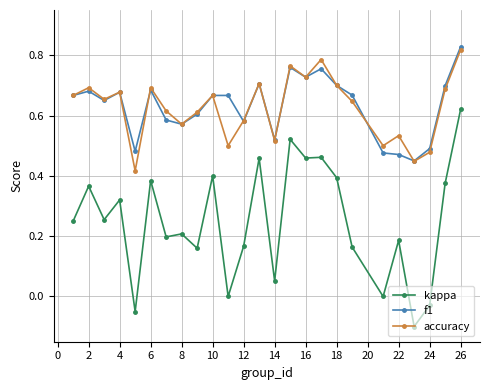

True or false: kappa has more than 0 interior local peaks.

True